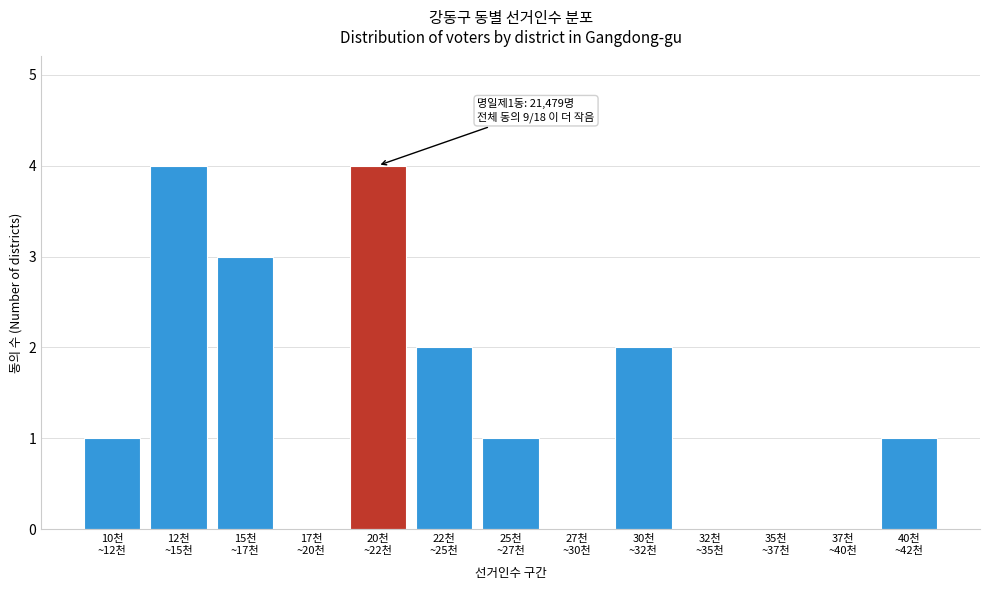

What is the maximum value shown in the chart?

4